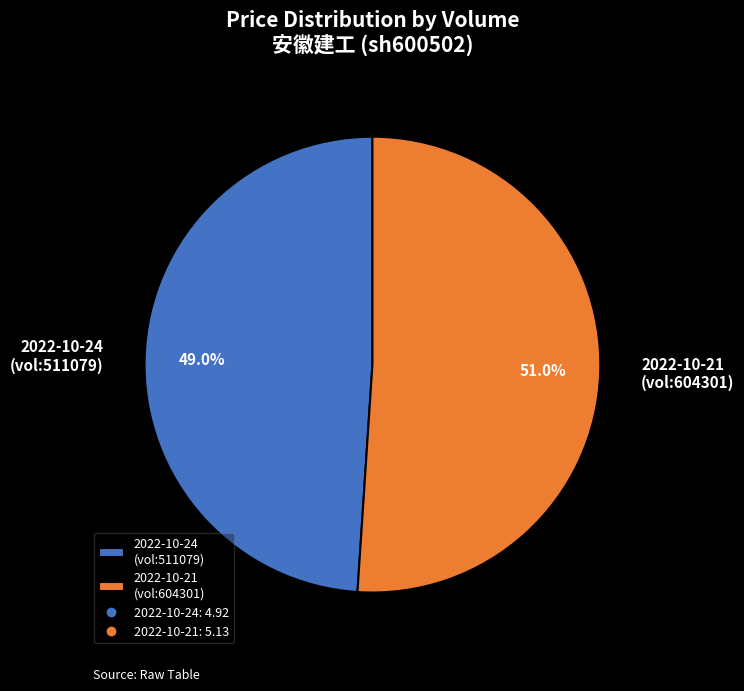

What is the majority slice?

2022-10-21 (vol:604301)